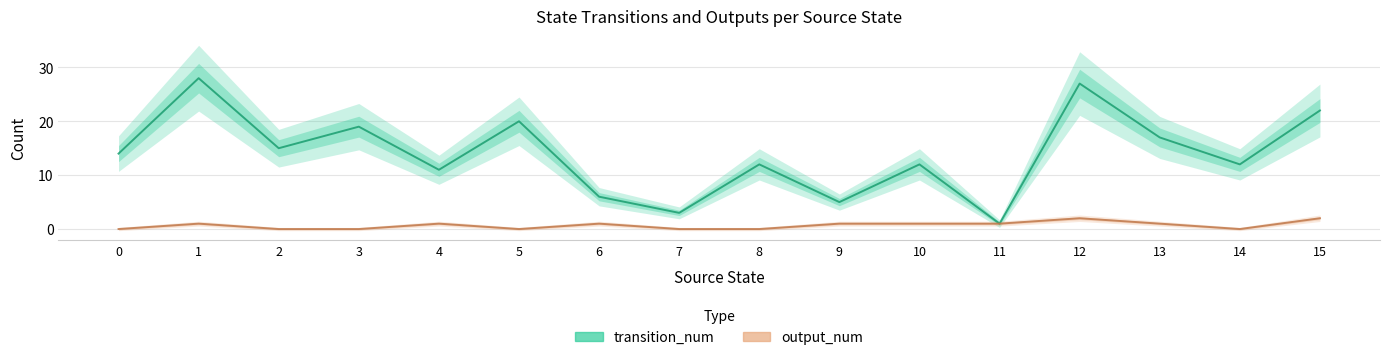

Where is the first local maximum for output_num?

1